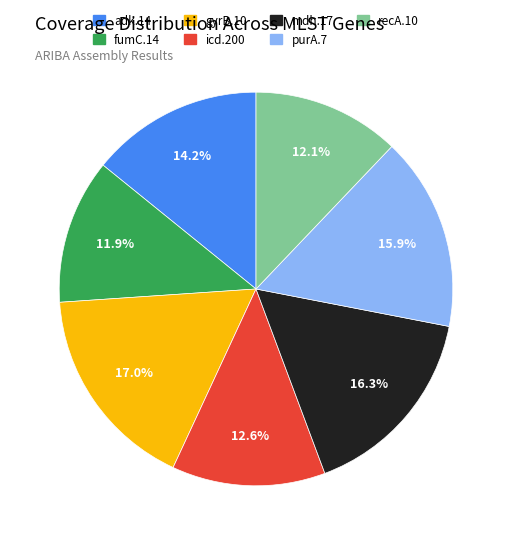

To the nearest percent, what portion does purA.7 represent?

16%